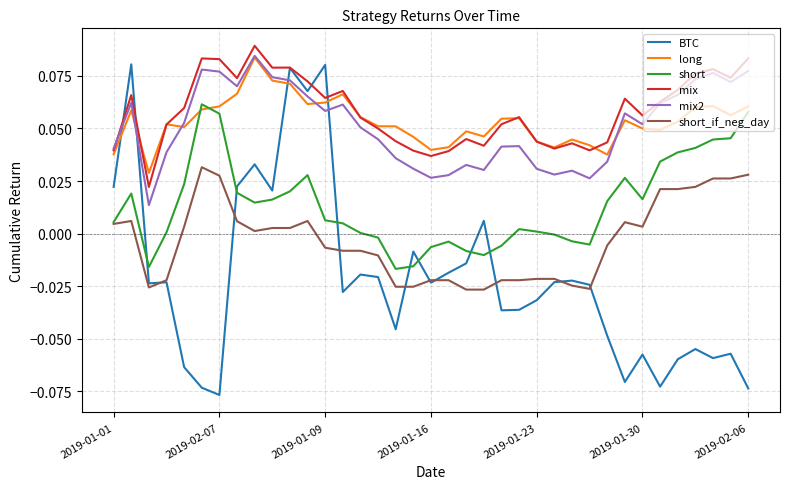

Which series has the largest total across all categories?

mix